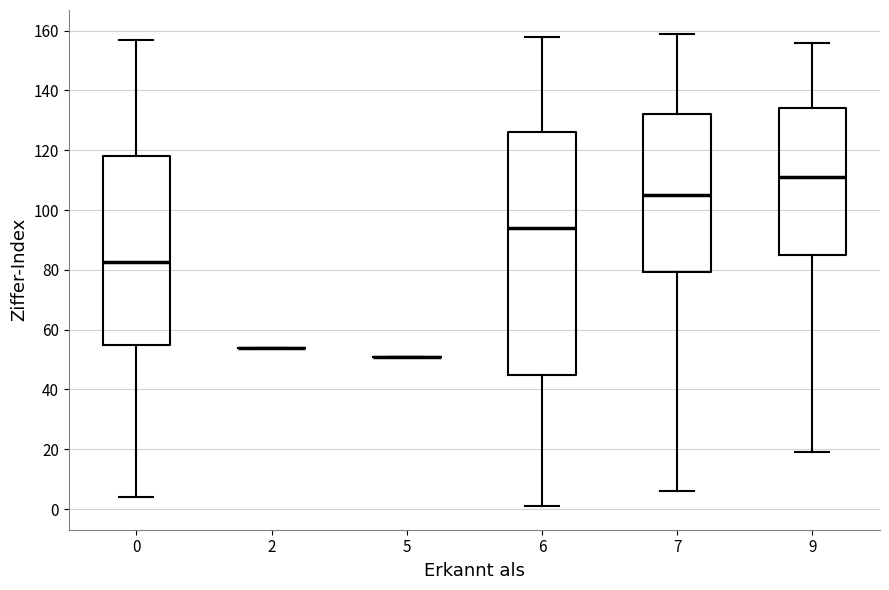

Reading left to right, transcribe this box plot: for each box, give where its median line is, the range the box spans, and where its two whiskers end, as read against the y-axis. The values are not printed on the chart, so give them approximately, as read against the axis.

0: median 82, box 56 to 118, whiskers 4 to 158
2: box collapsed to a line at 54, whiskers 54 to 54
5: box collapsed to a line at 52, whiskers 52 to 52
6: median 94, box 46 to 126, whiskers 2 to 158
7: median 106, box 80 to 132, whiskers 6 to 160
9: median 112, box 86 to 134, whiskers 20 to 156